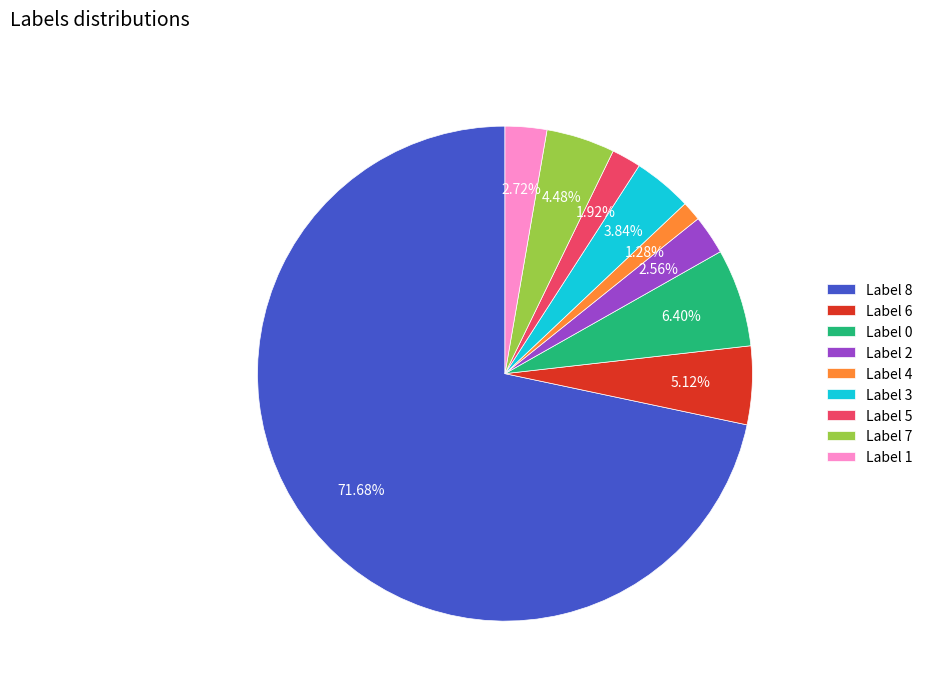

Is there a majority slice in this chart?

Yes